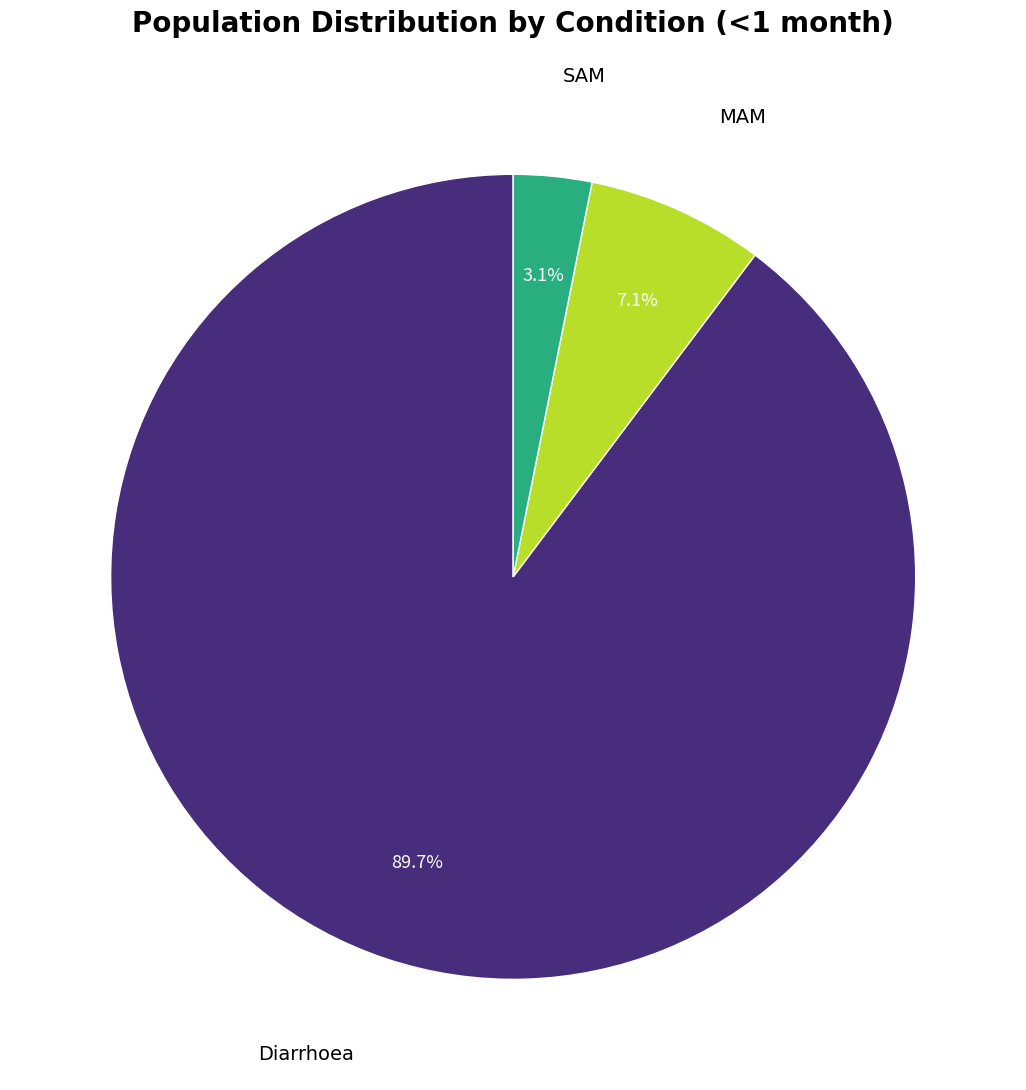

Does any single category account for the majority?

Yes